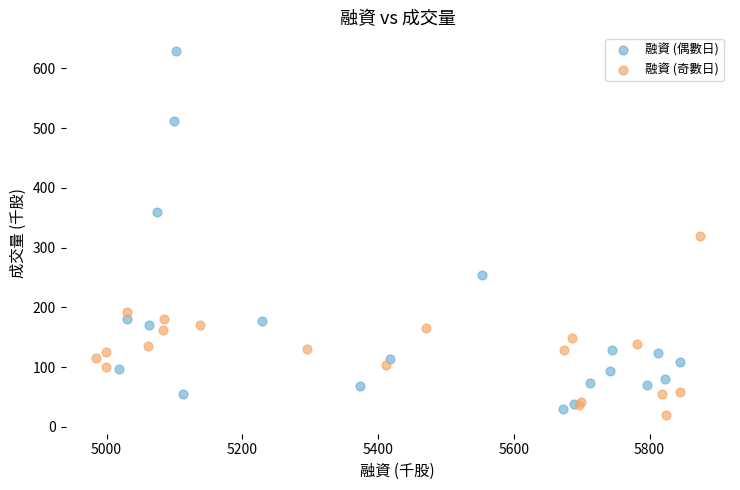

Which series reaches the maximum Y coordinate?

融資 (偶數日)